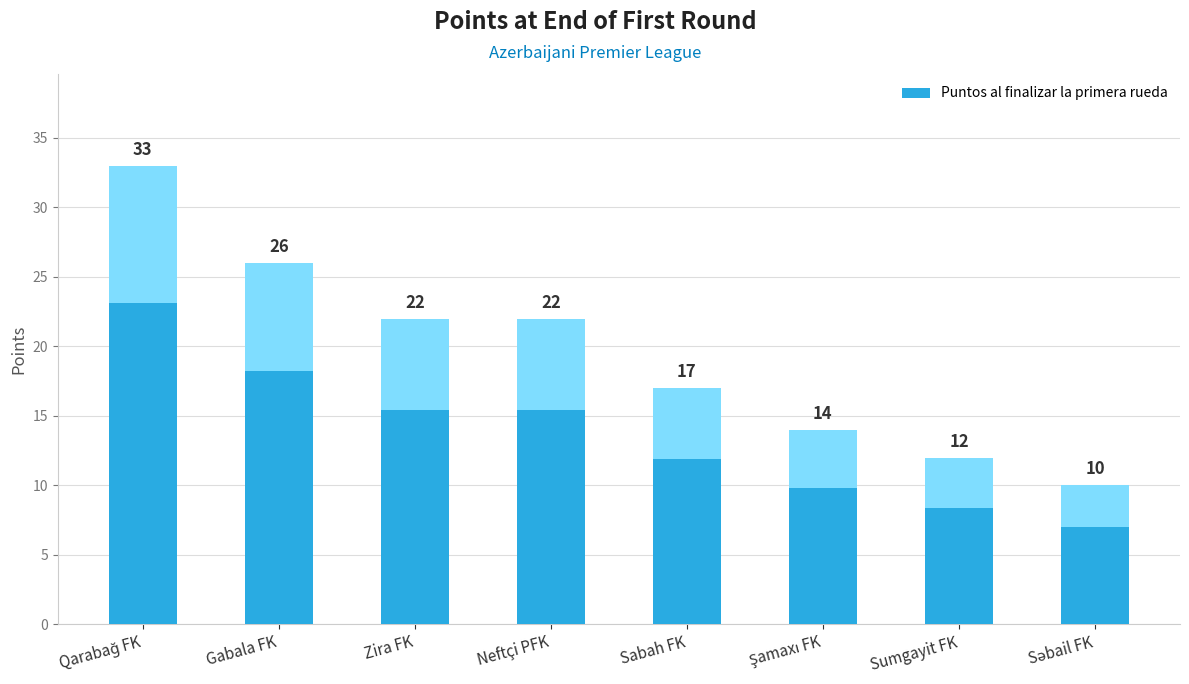

What is the difference between the values at Şamaxı FK and Neftçi PFK?

8